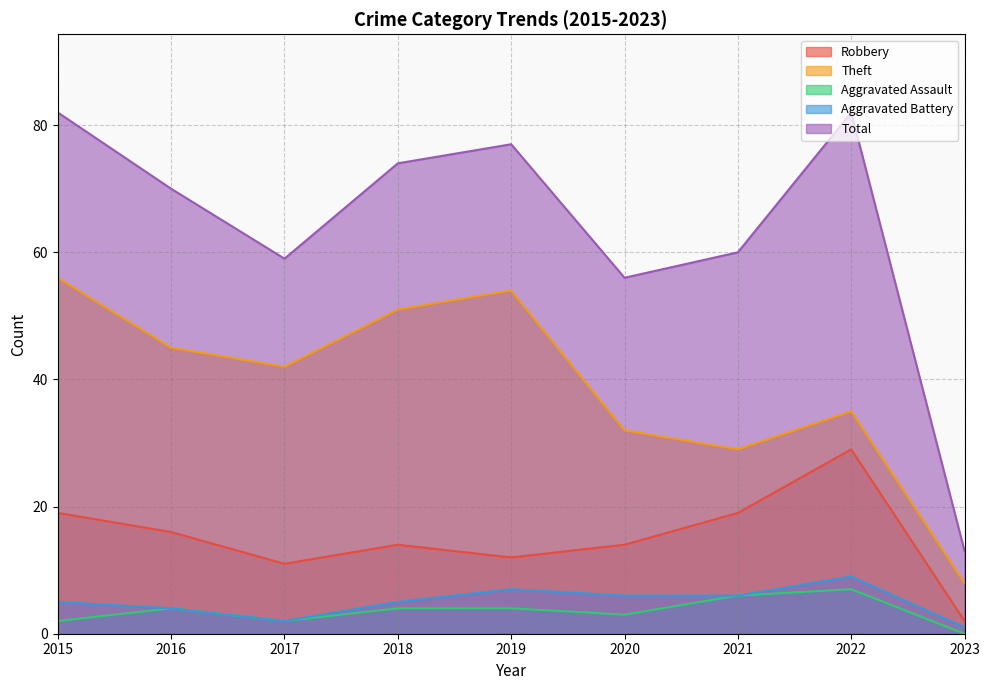

Between 2015 and 2022, which series saw the biggest shift?

Theft